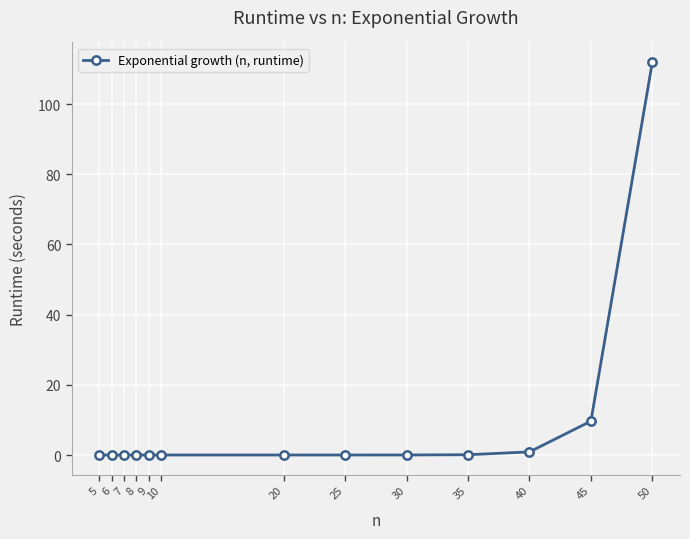

Is it true that the value at 45 is 14.0?

False